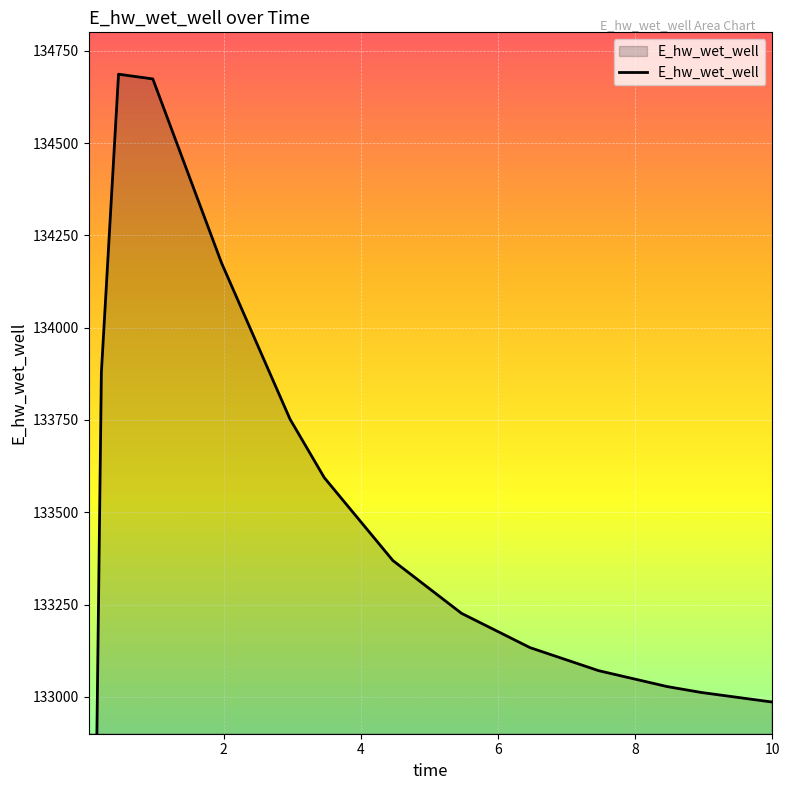

How many interior local peaks (higher than both neighbors) does the data have?

1